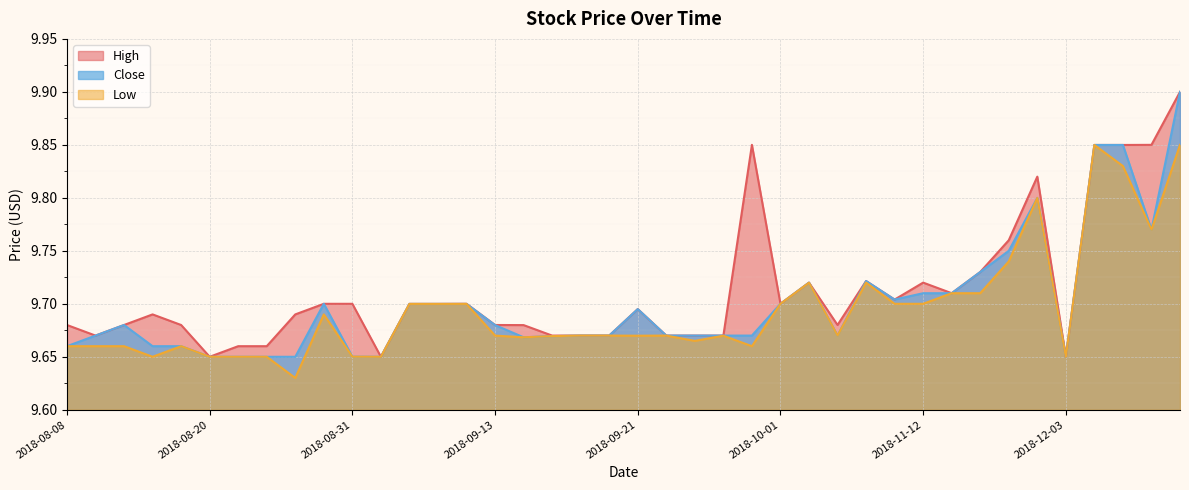

Between 2018-08-27 and 2018-09-14, which series saw the biggest shift?

High